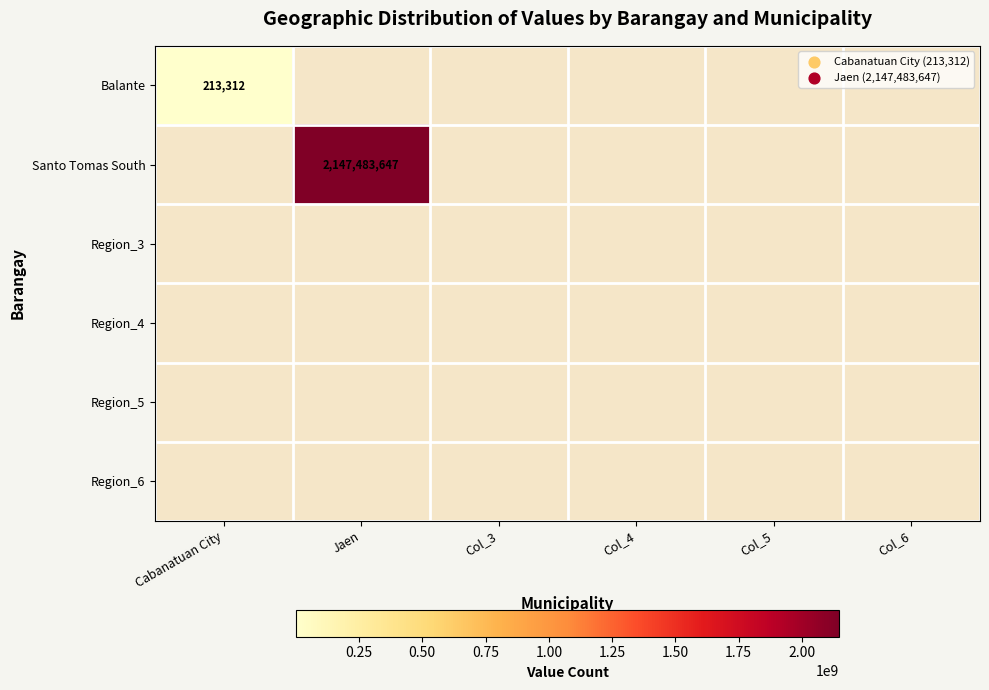

Count the number of data series in this chart.

6